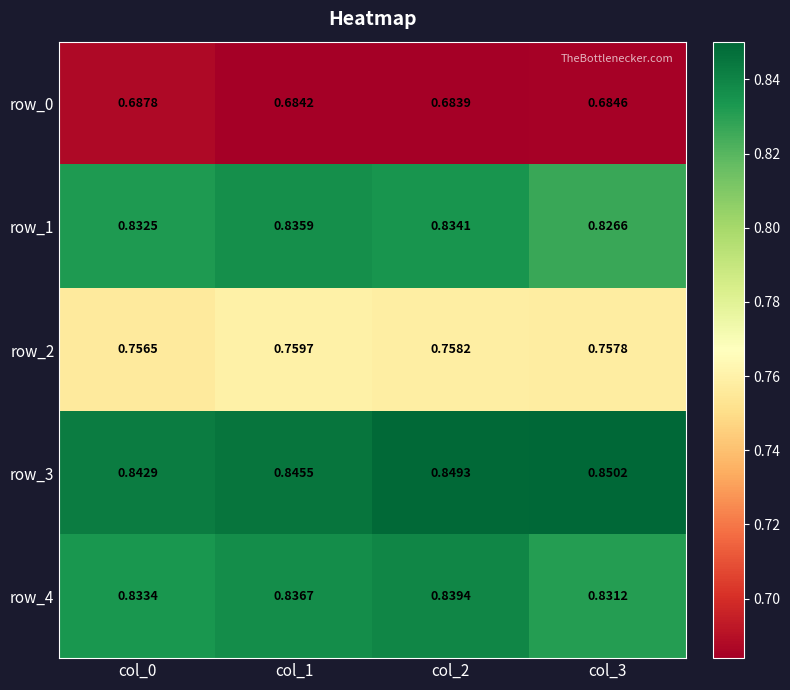

How many row_1 values are between 0 and 1?

4